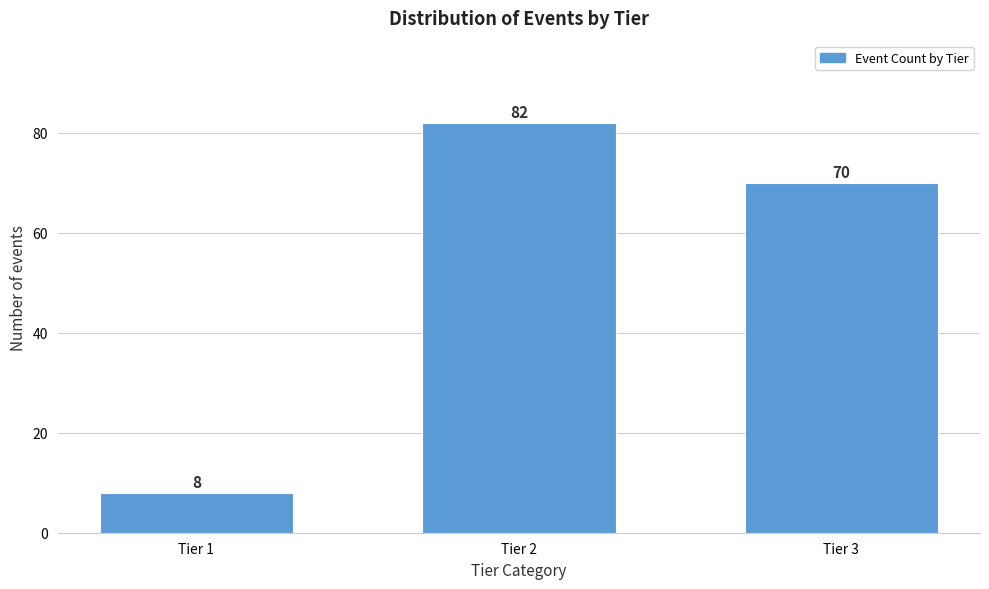

Reading left to right, what are all the values shown in this chart?

8	82	70